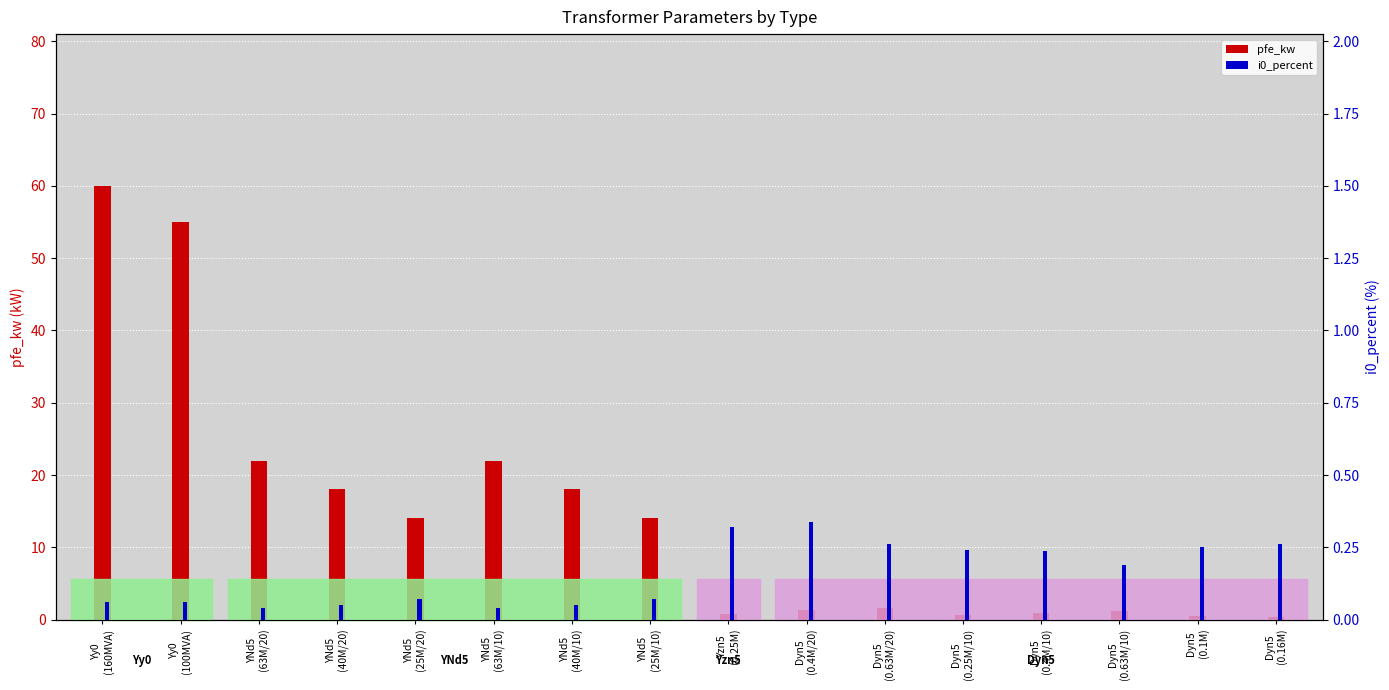

What is the difference between the maximum and minimum values in the pfe_kw series?

59.6